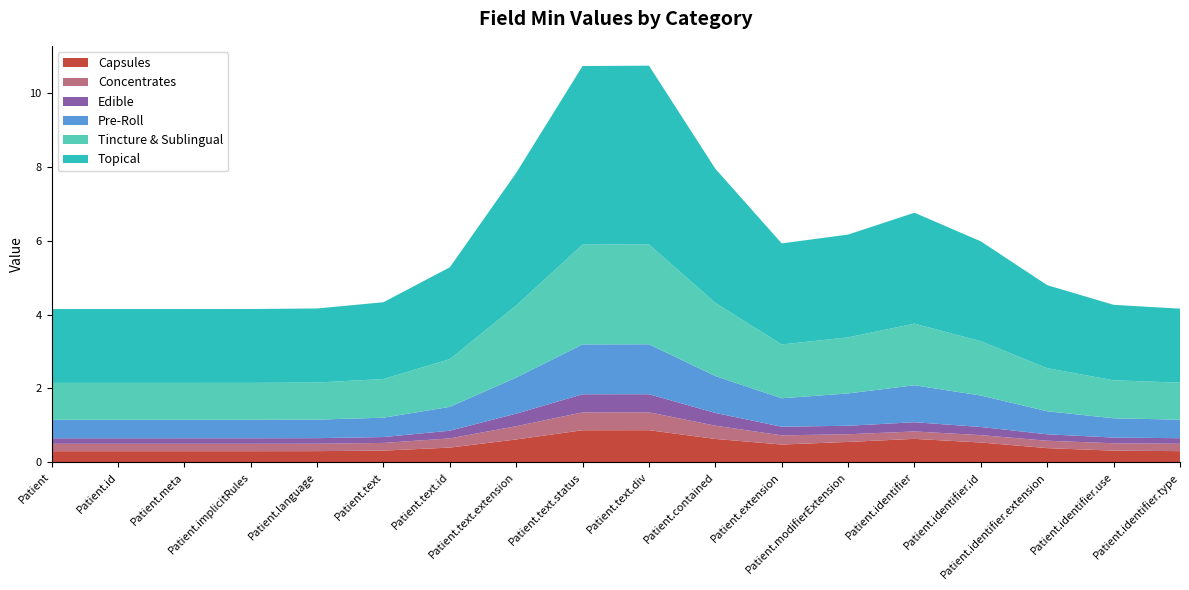

What is the maximum value for Capsules?

0.9